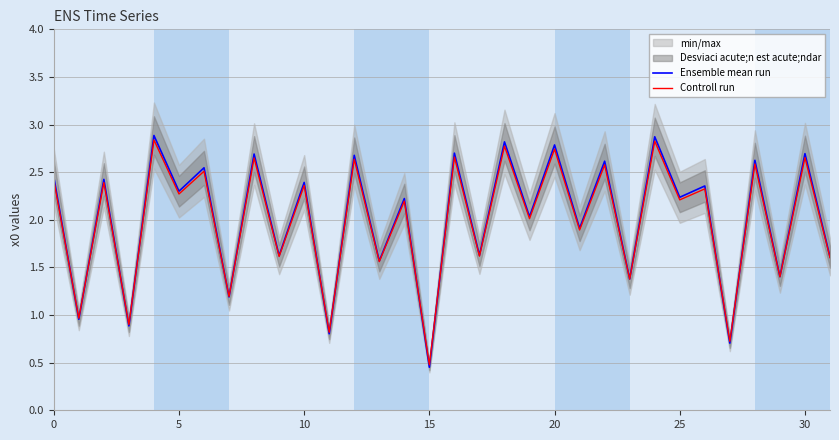

Between 12 and 30, which series saw the biggest shift?

Ensemble mean run